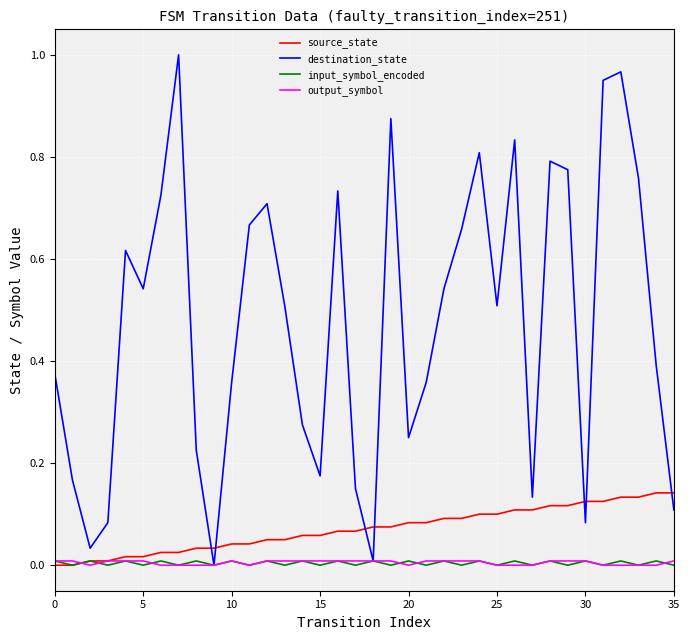

Which series has the largest total across all categories?

destination_state